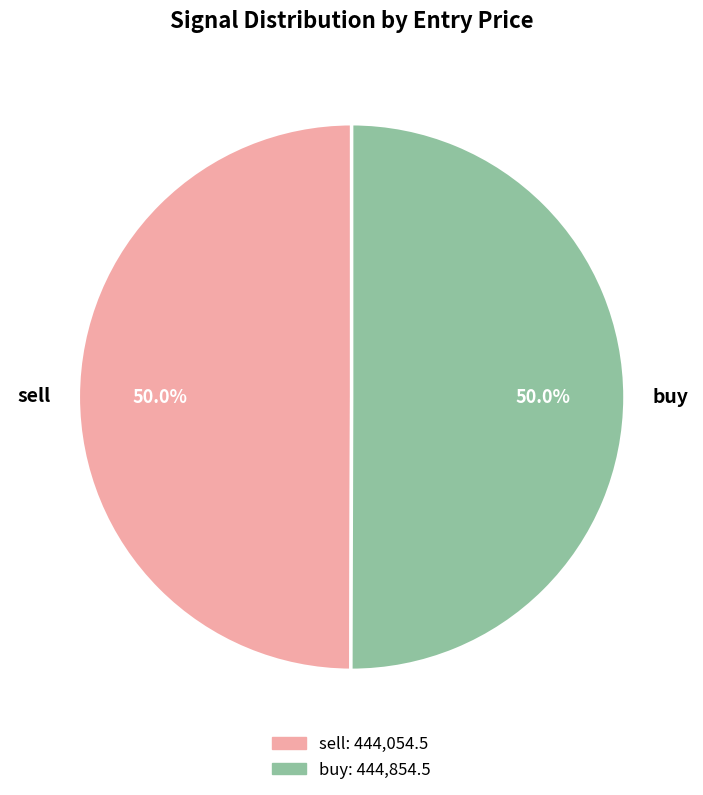

Combined, what portion of the pie is sell and buy?

100.0%